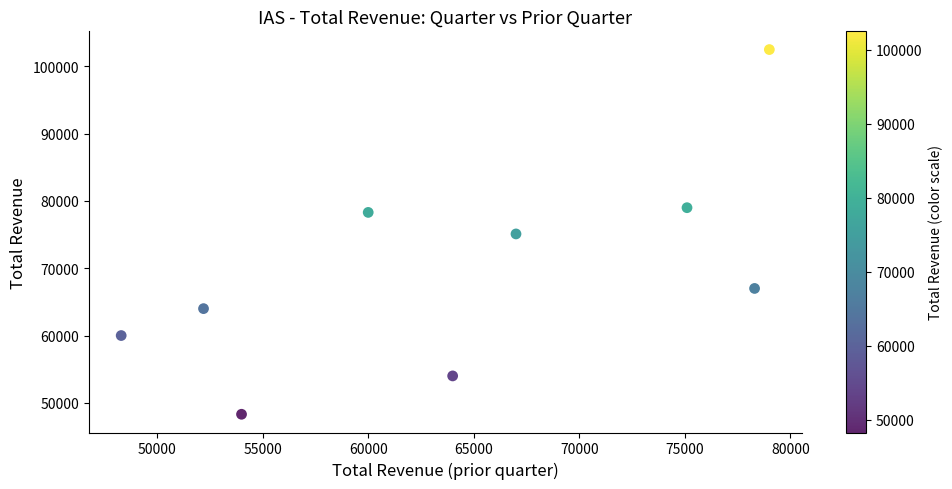

What is the average Y value?

69800